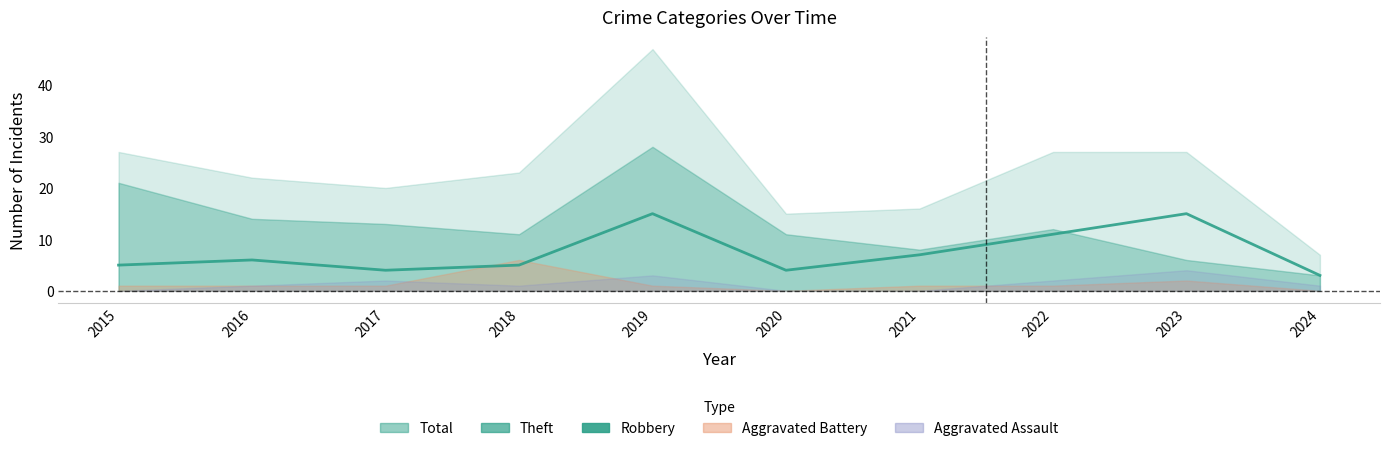

At which label is the value closest to 9?

2021